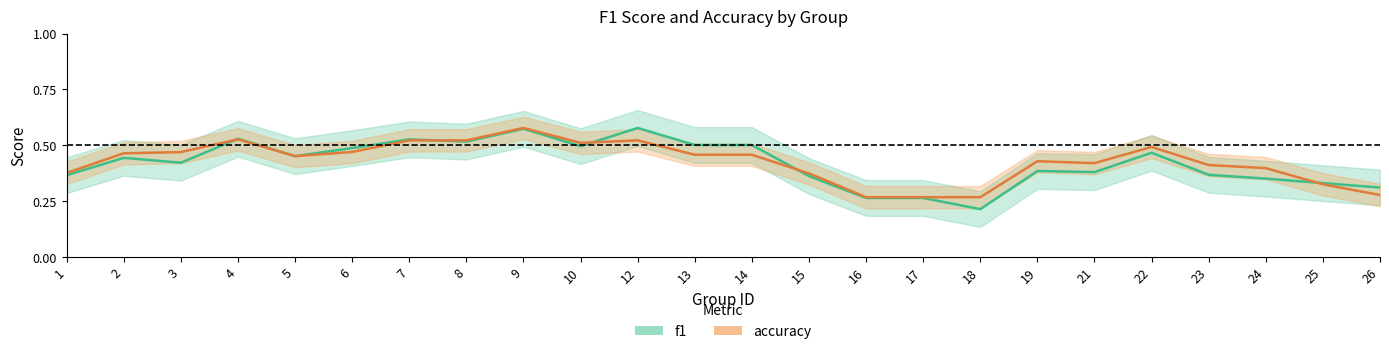

What is the approximate value of accuracy at 25?

0.3